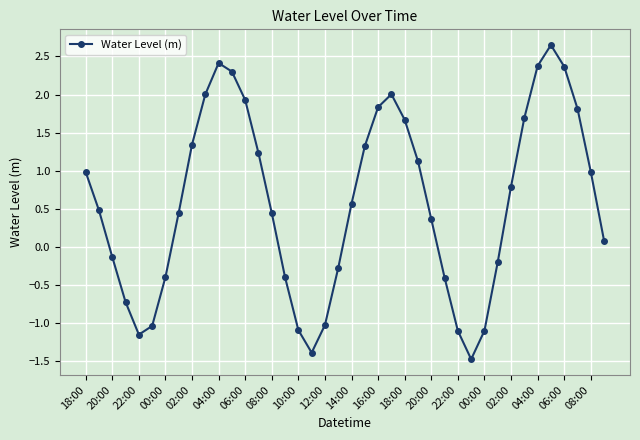

What is the average value?

0.6